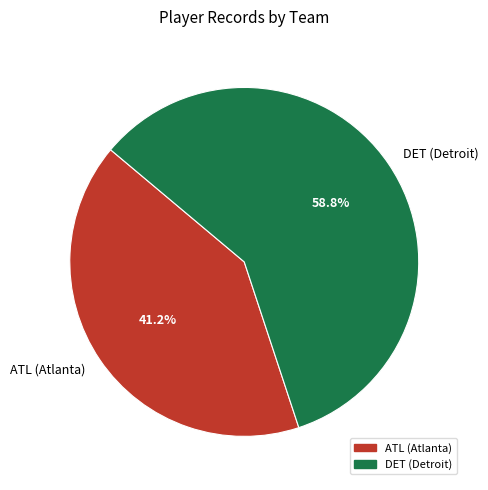

Approximately how many times larger is the value at DET (Detroit) compared to ATL (Atlanta)?

1.4